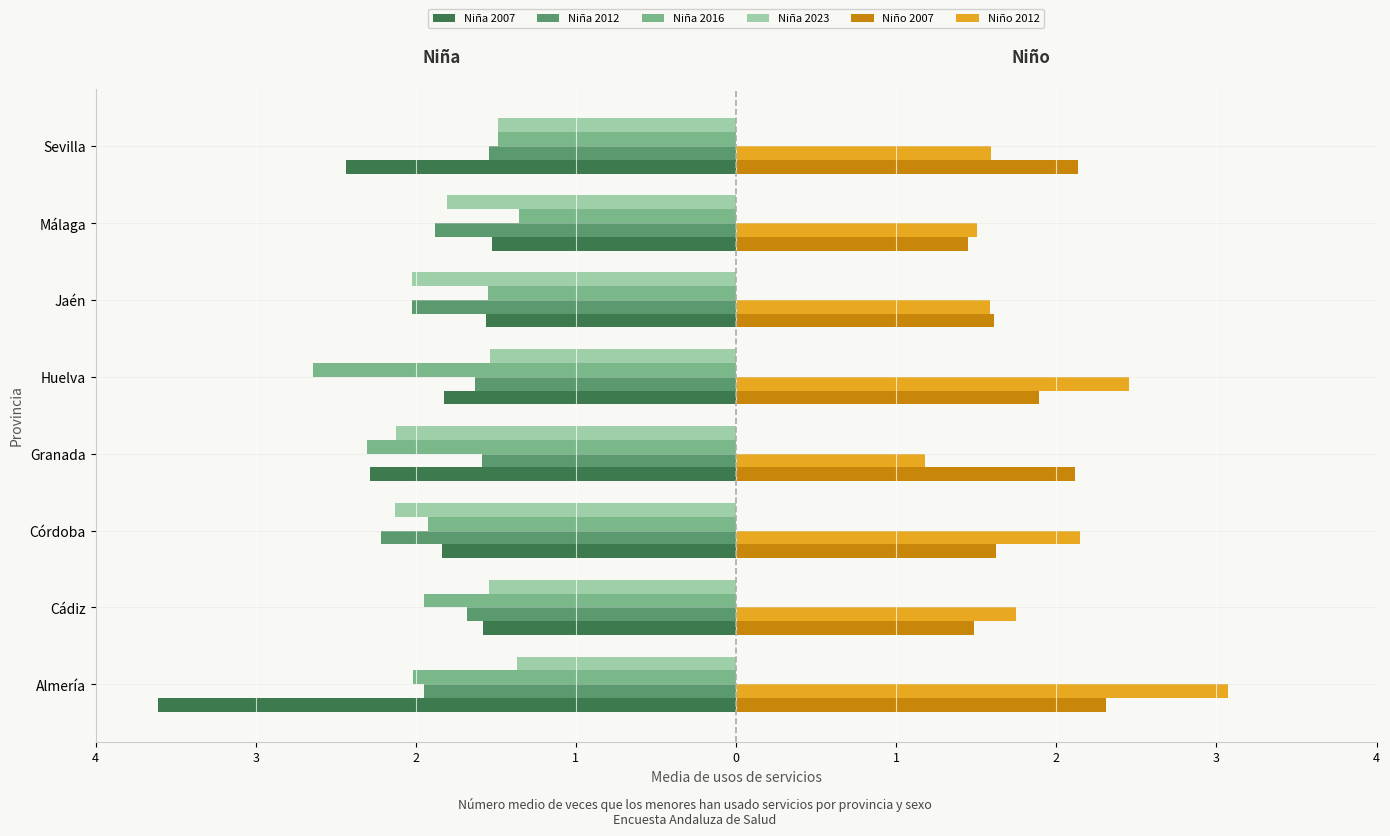

What are all the series names shown in the legend?

Niña 2007, Niña 2012, Niña 2016, Niña 2023, Niño 2007, Niño 2012